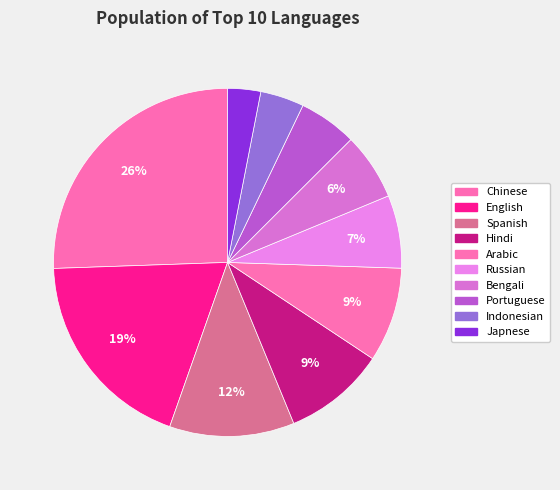

Count the number of slices in the pie.

10